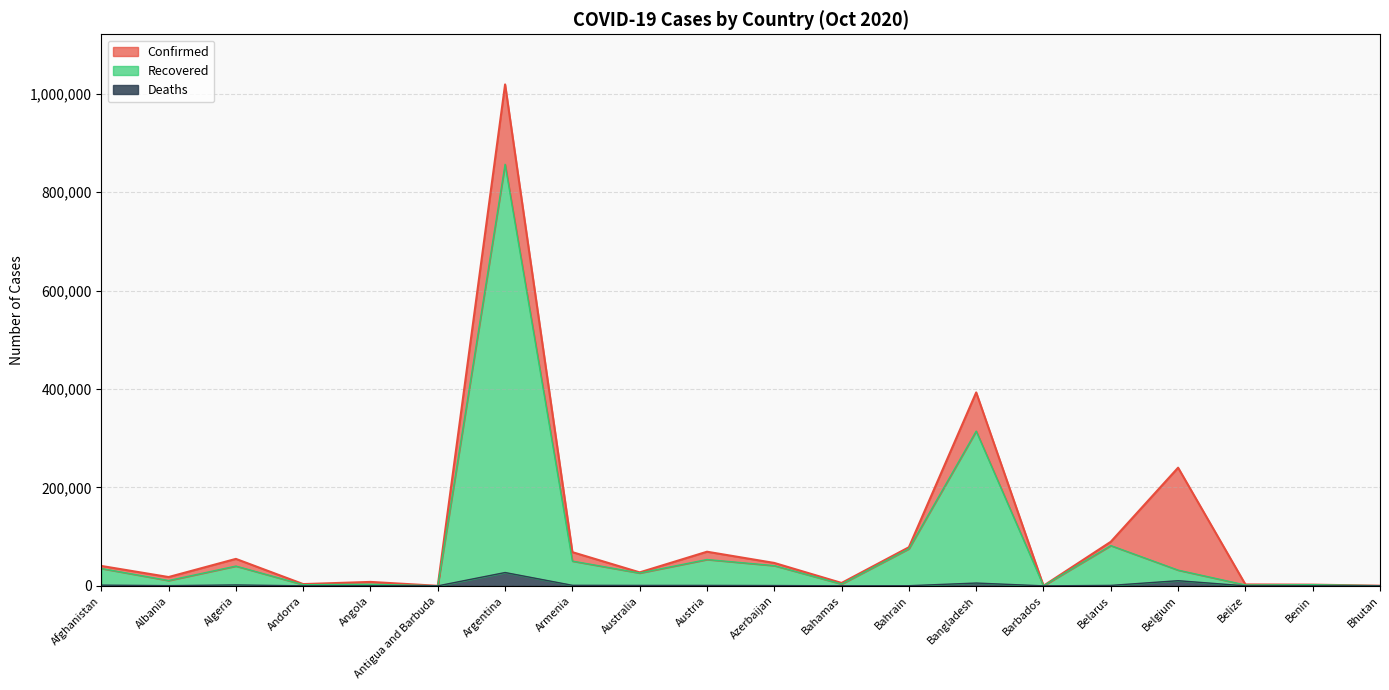

True or false: Recovered has more than 2 points higher than both neighbors.

True